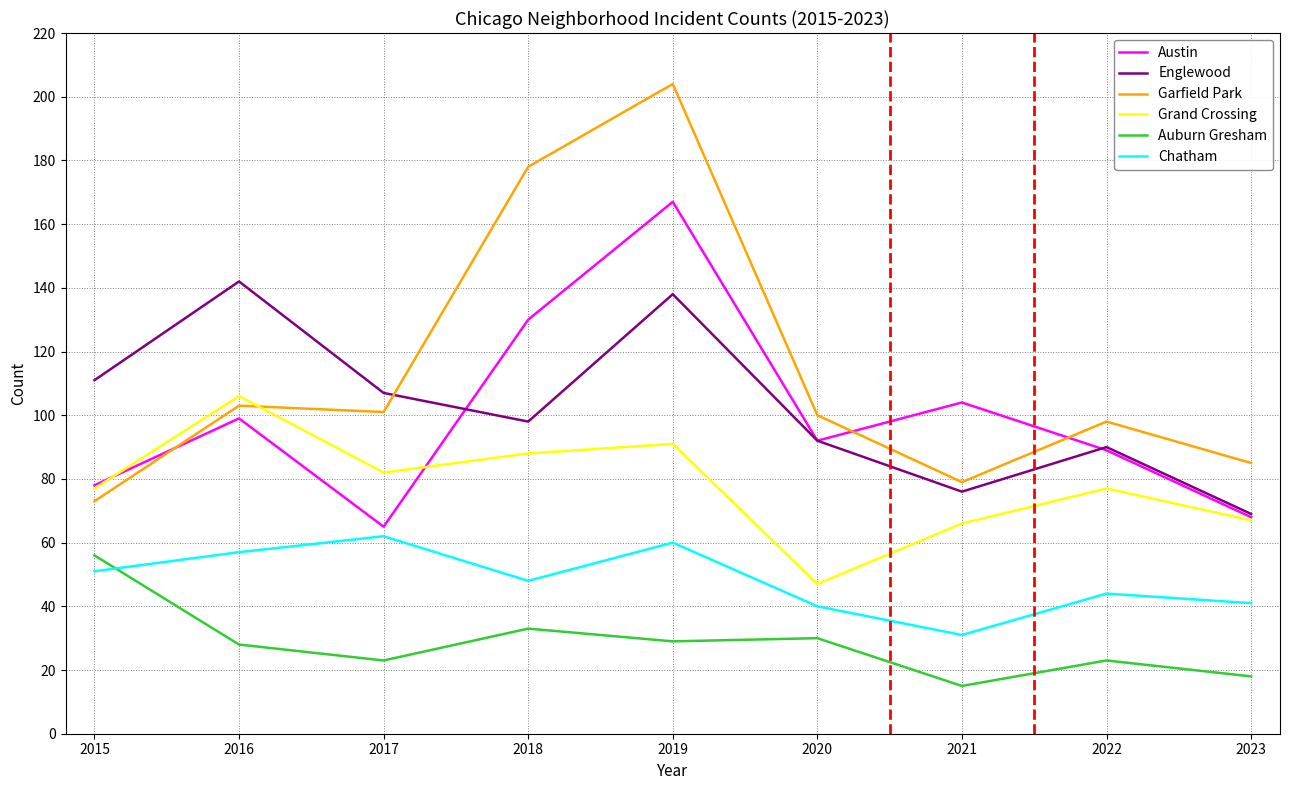

Between 2015 and 2018, which series saw the biggest shift?

Garfield Park